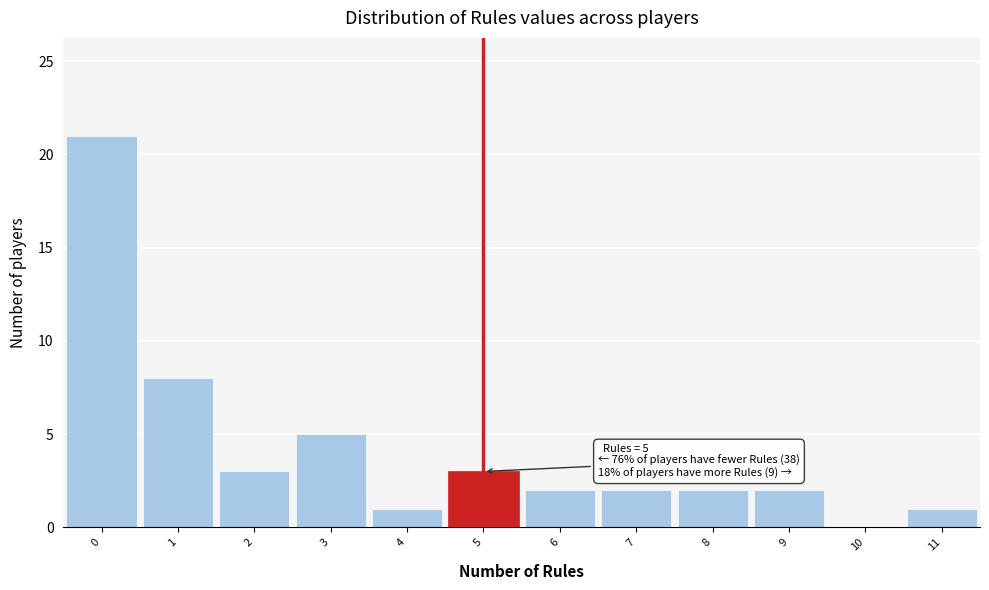

Which range on the x-axis has the tallest bar?

-0.5 to 0.5